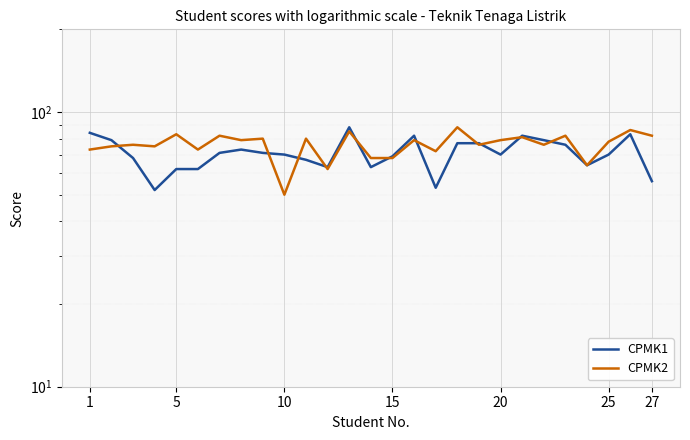

Where is CPMK1 nearest to the value 70?

10